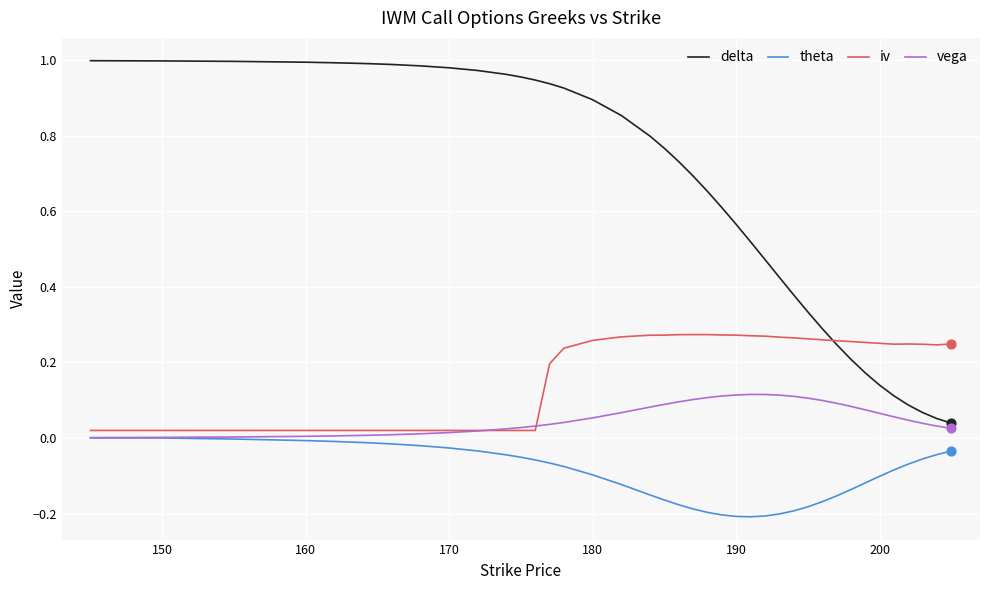

What are all the series names shown in the legend?

delta, theta, iv, vega